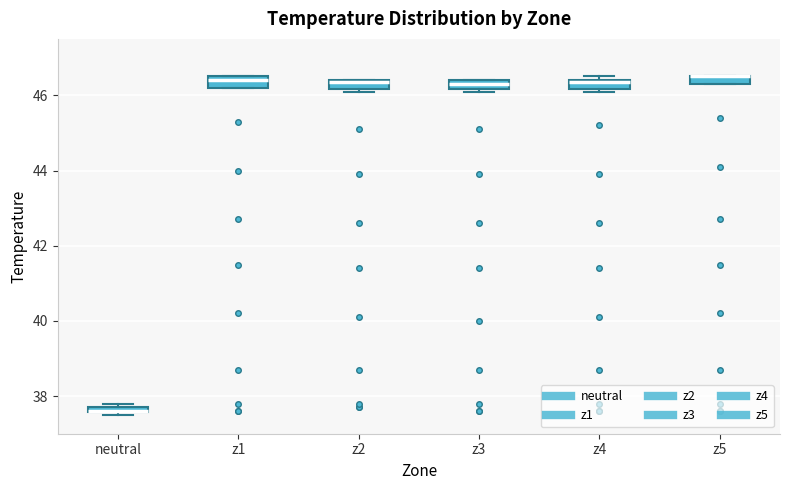

Where does the median line of the box for z1 sit on the y-axis? The values are not printed on the chart, so give them approximately, as read against the axis.

46.4